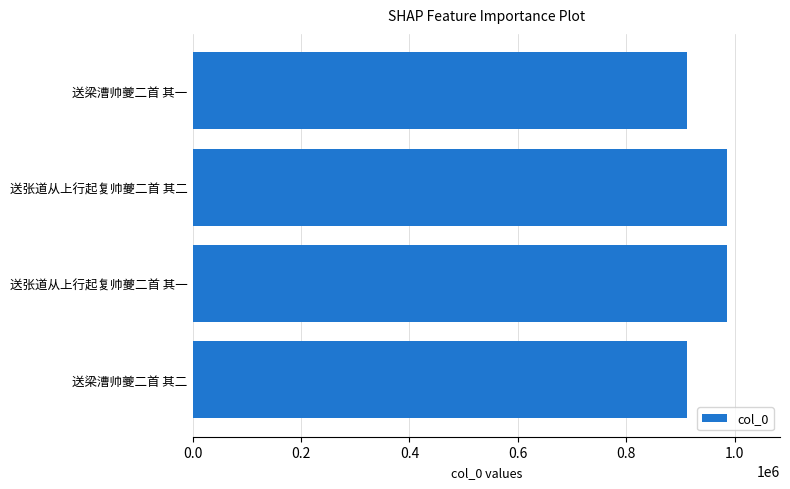

What is the difference between the maximum and minimum values?

73731